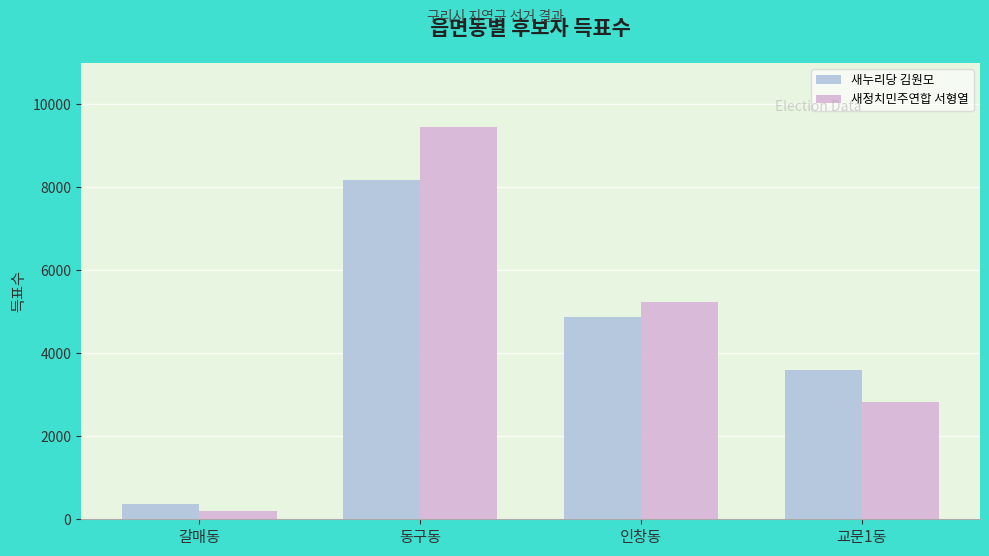

Rank the series at 동구동 from highest to lowest value.

새정치민주연합 서형열, 새누리당 김원모